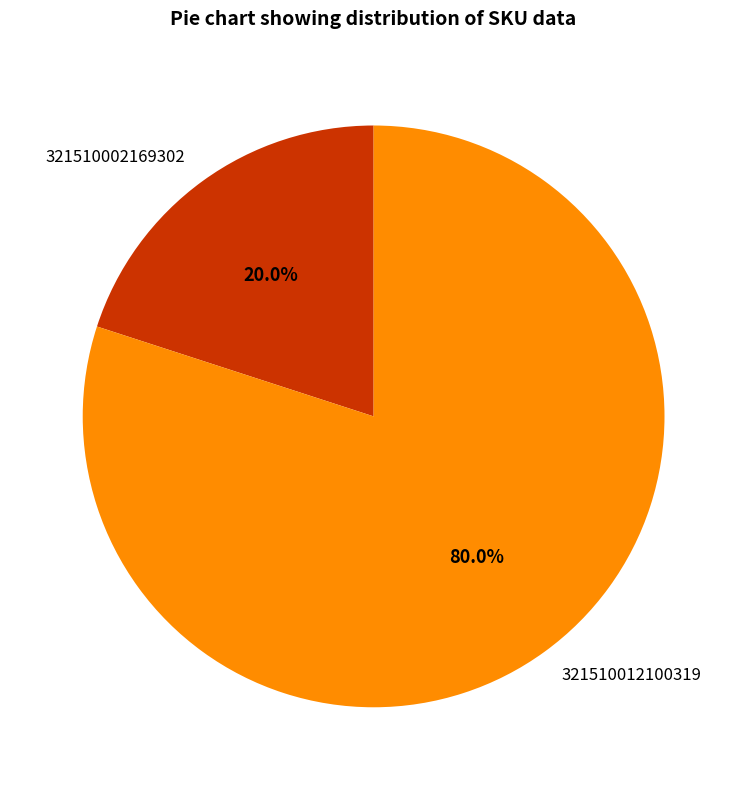

Combined, what portion of the pie is 321510002169302 and 321510012100319?

100.0%